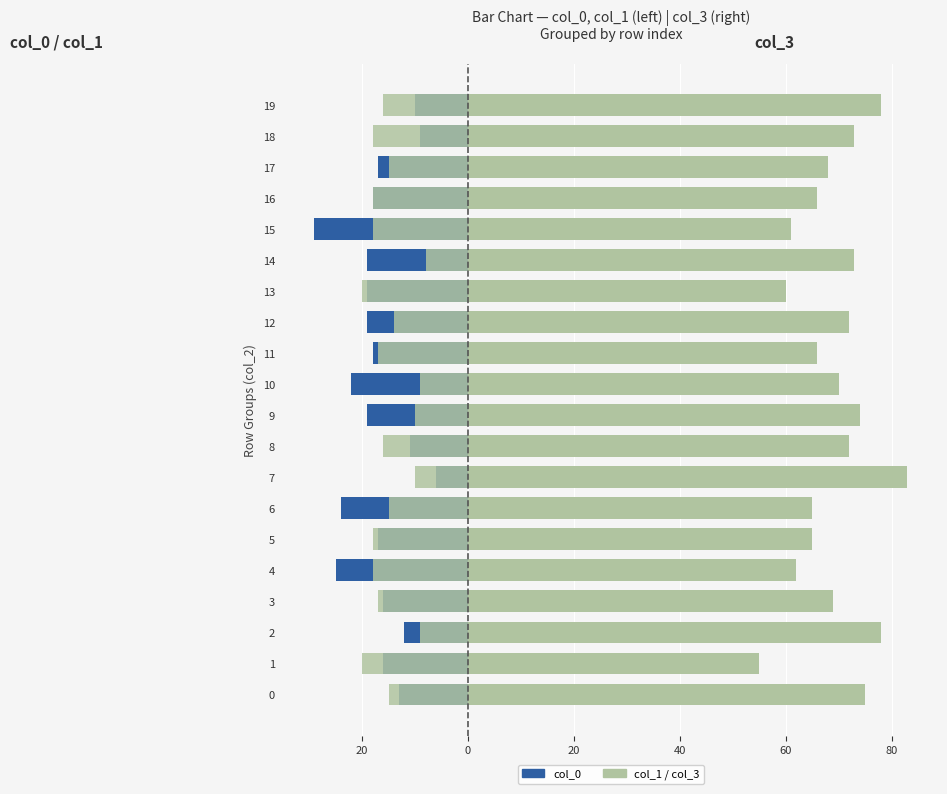

What is the maximum value shown in the chart?

83